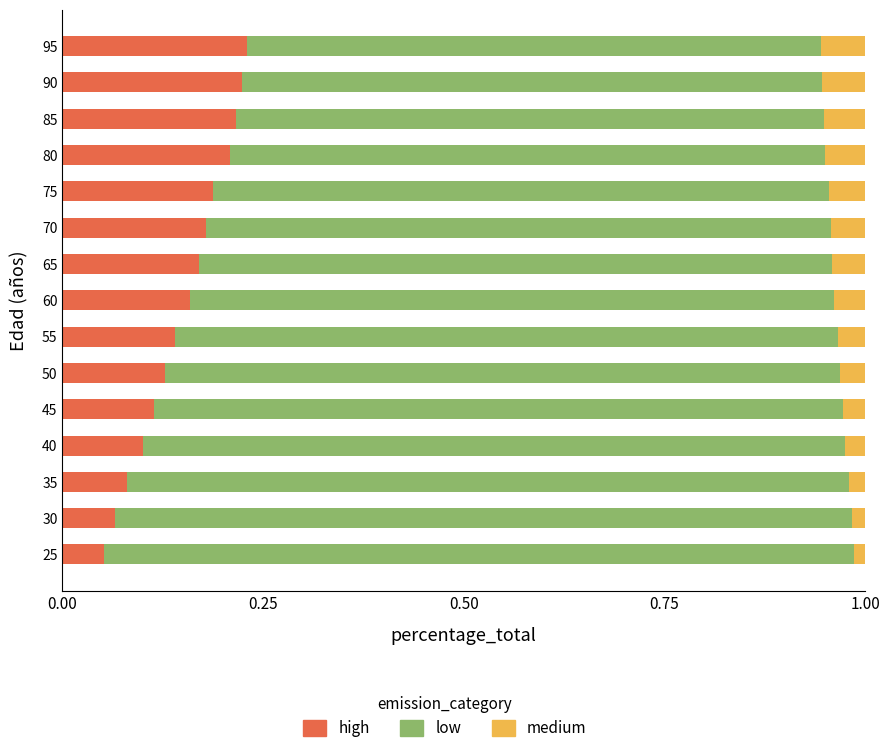

What is the total value across all series at 45?

1.0